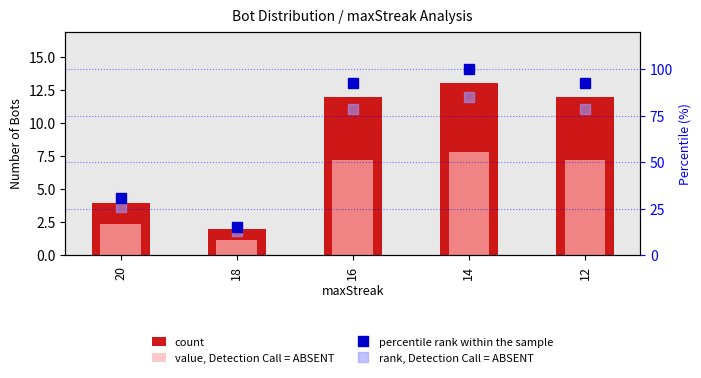

What is the difference between the second highest and minimum values in the value, Detection Call = ABSENT series?

6.0